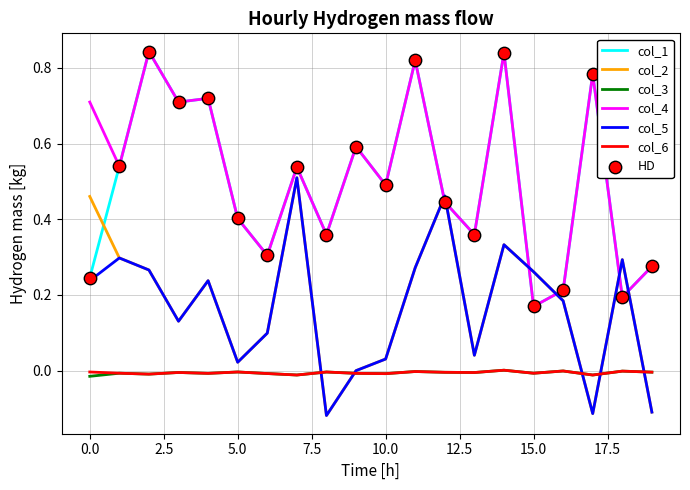

Which series ends up on top after the final intersection of col_1 and col_2?

col_1